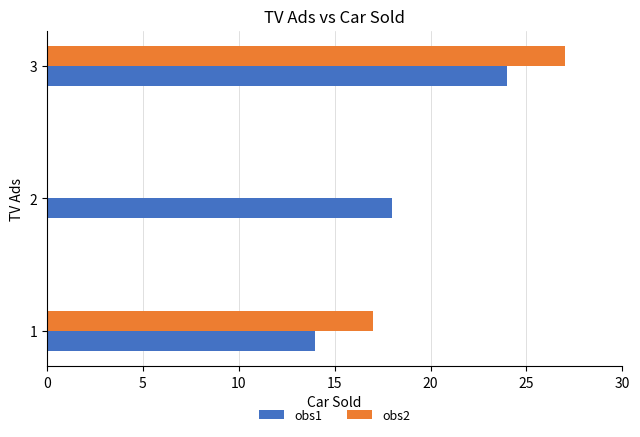

Which series has the largest total across all categories?

obs1